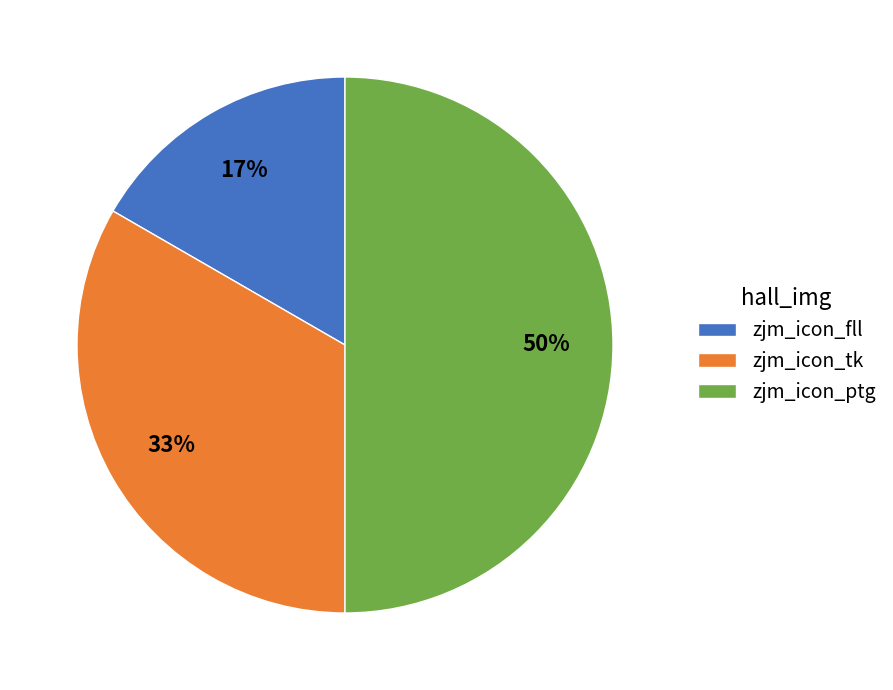

Count the number of slices in the pie.

3